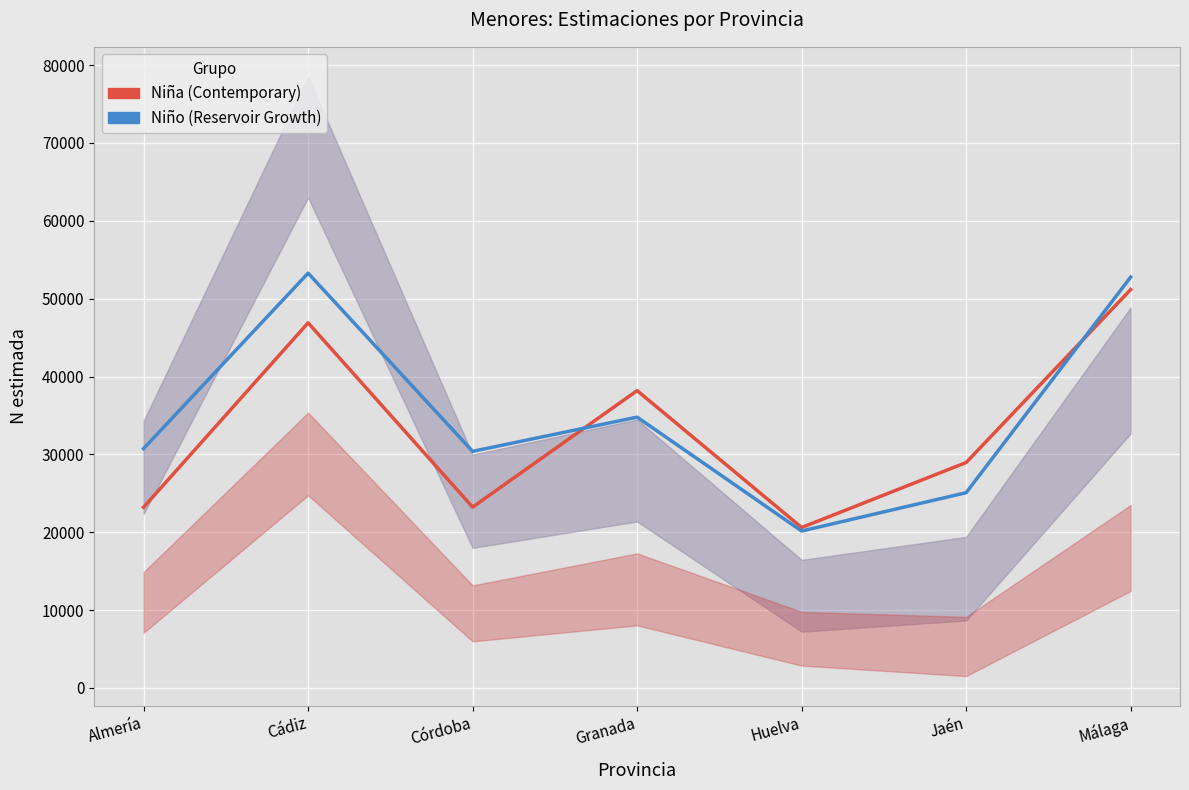

The value of Niño (Reservoir Growth) at Málaga is 36923. True or false?

False